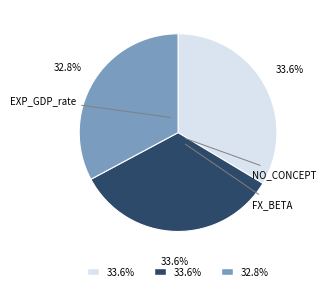

Does any single category account for the majority?

No